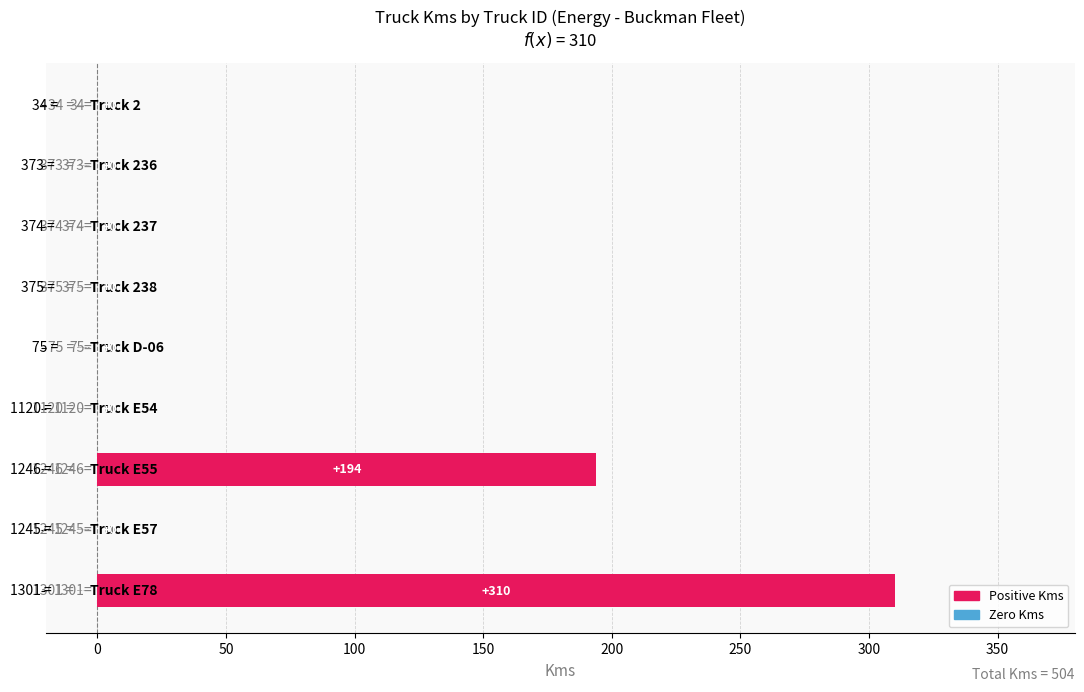

What is the greatest value displayed?

310